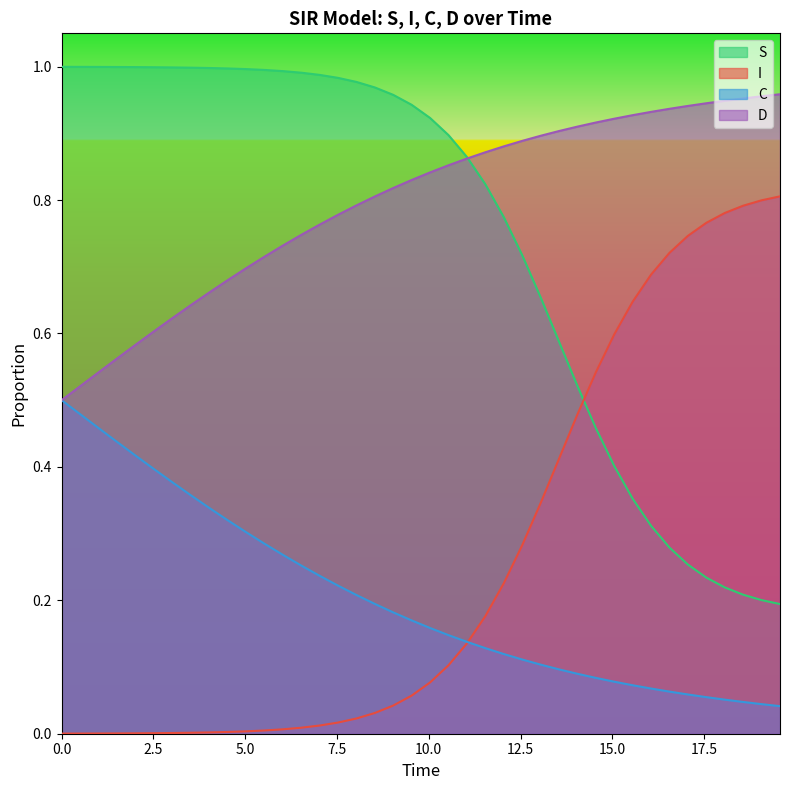

List the series in order of their peak value, lowest first.

C, I, D, S